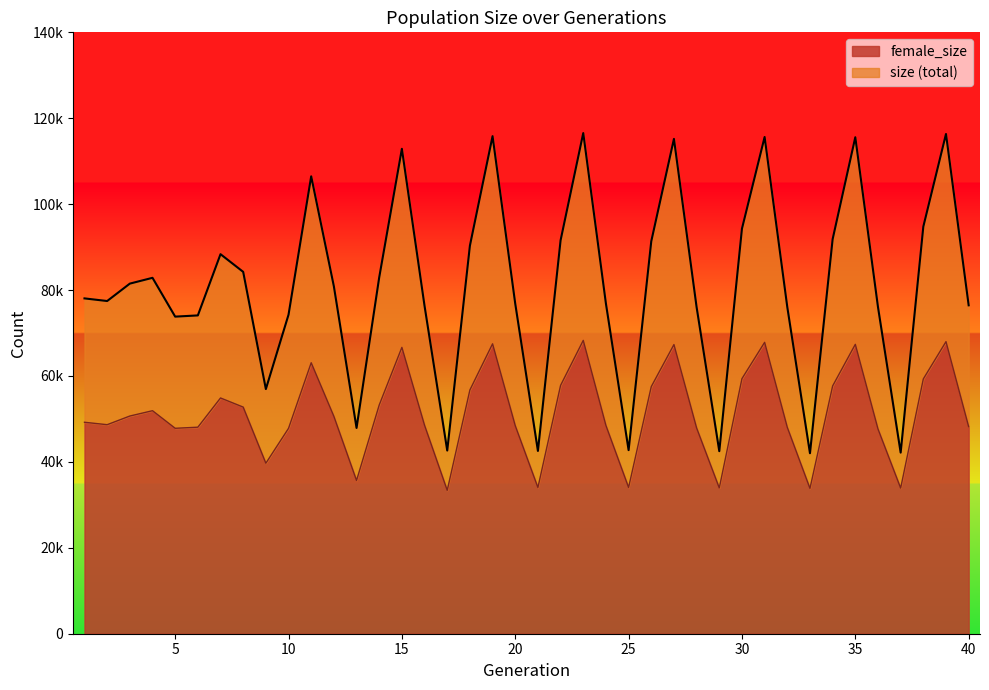

What is the value of the female_size point at the 33rd from the left?

33832